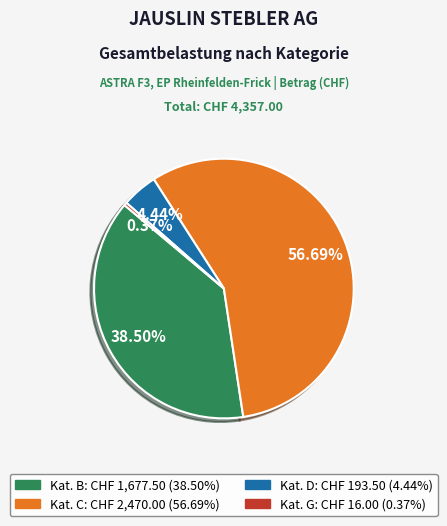

Is there a majority slice in this chart?

Yes